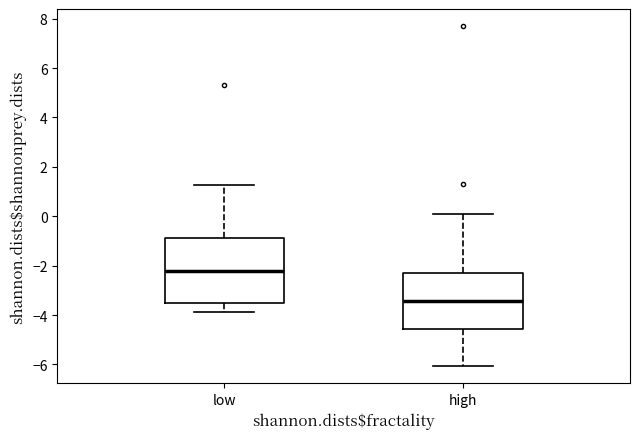

Comparing the boxes themselves (not the whiskers), which one is the tallest?

low